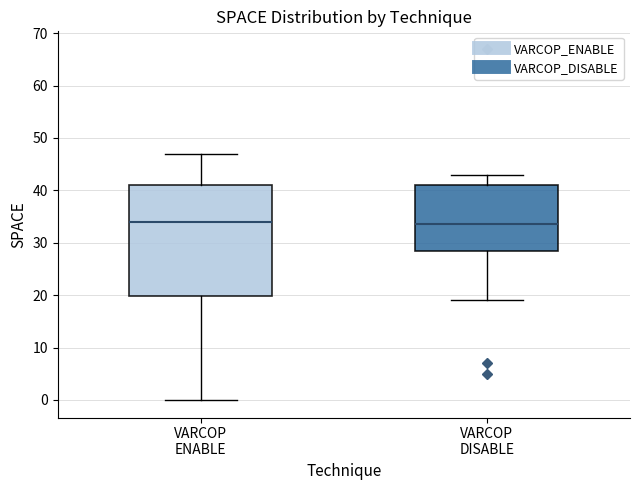

Which box is the tallest, from its lower edge to its upper edge?

VARCOP ENABLE